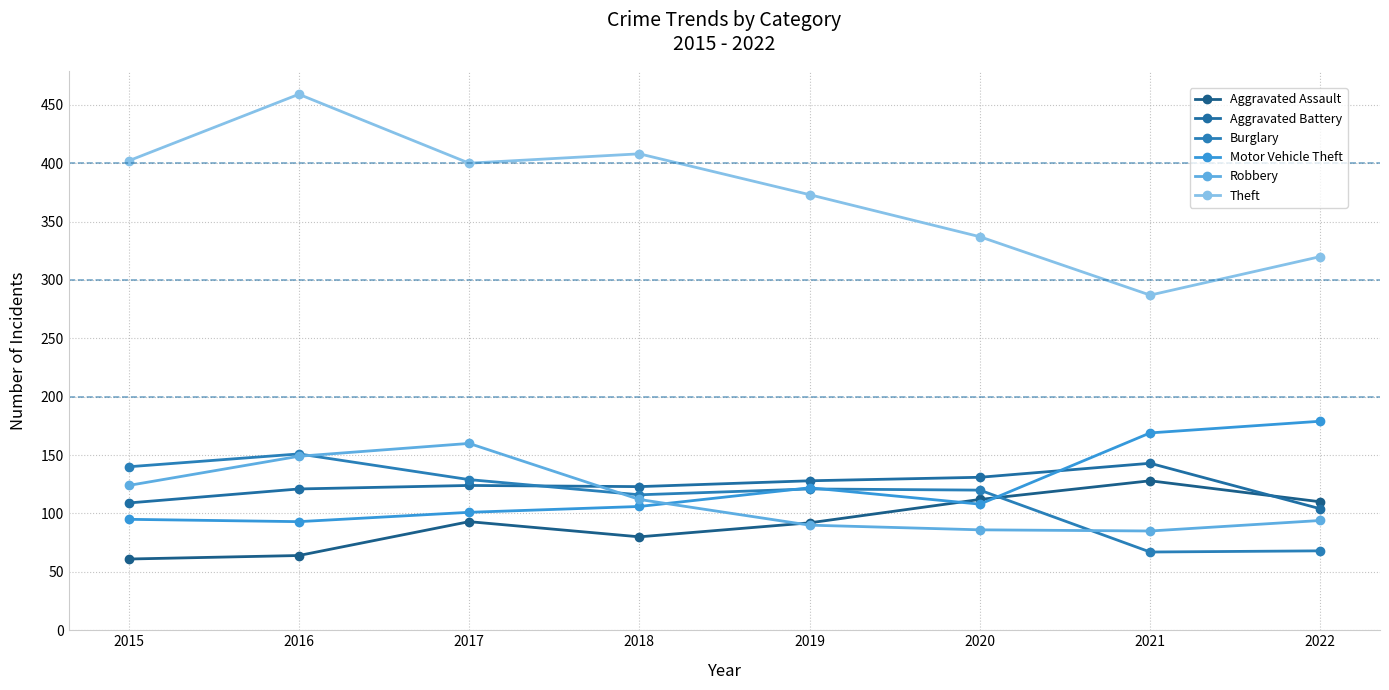

Where is the first local minimum for Aggravated Battery?

2018